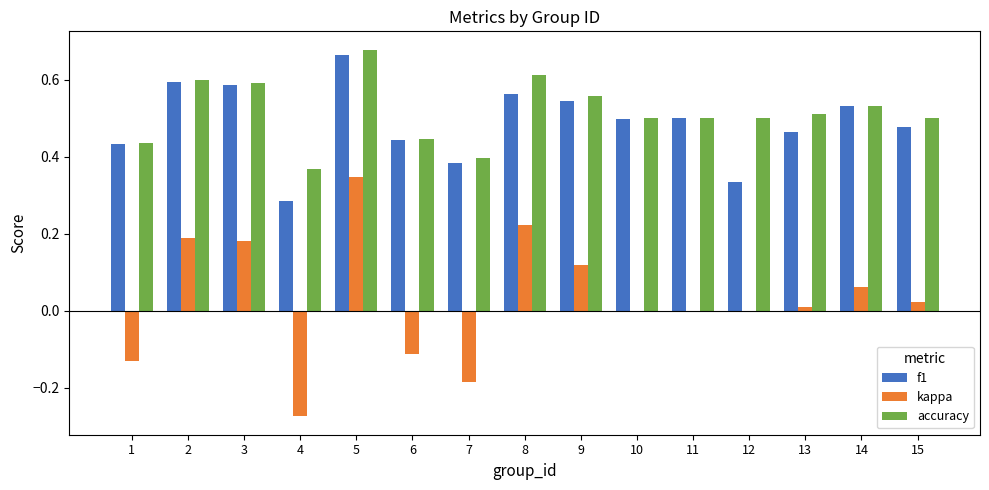

How many data points does each series have?

15